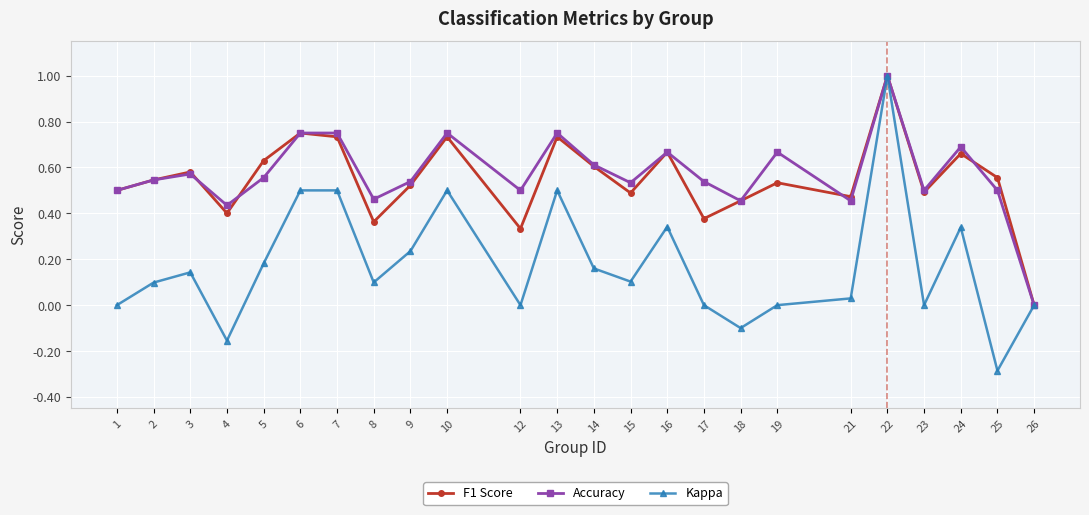

What is the sum of all Accuracy values?

13.7